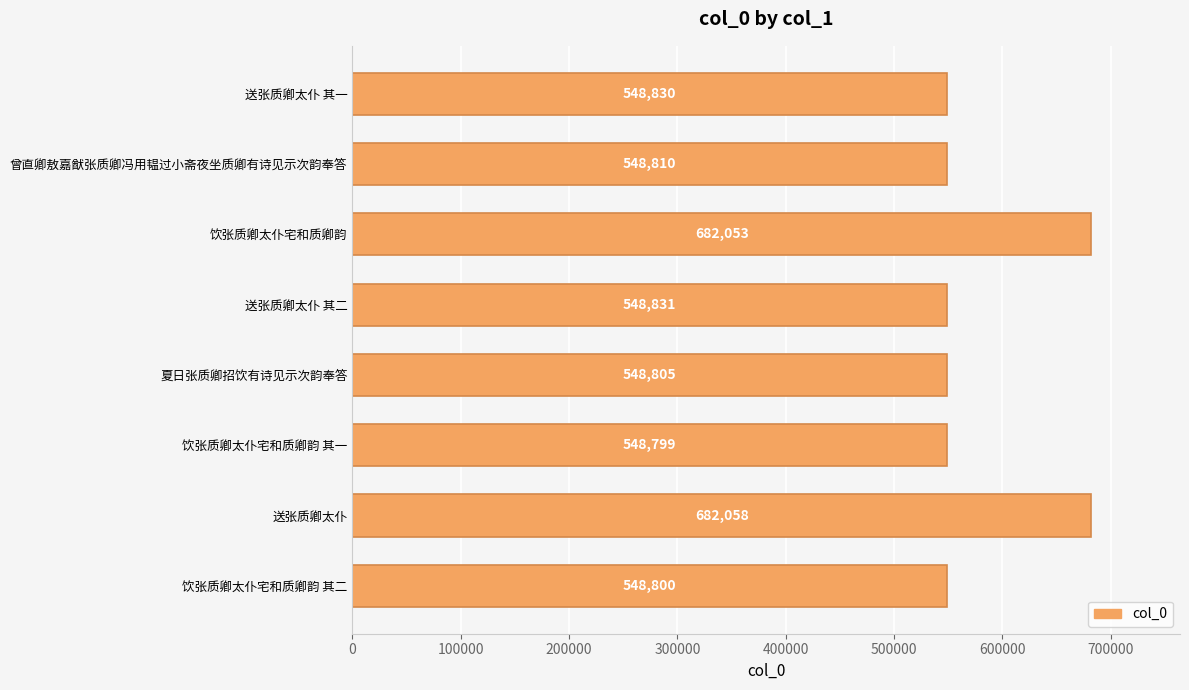

What is the change in value from 送张质卿太仆 to 曾直卿敖嘉猷张质卿冯用韫过小斋夜坐质卿有诗见示次韵奉答?

-133248